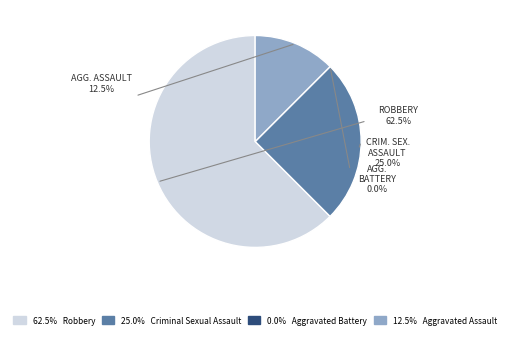

To the nearest percent, what percentage of the pie is Robbery?

62%